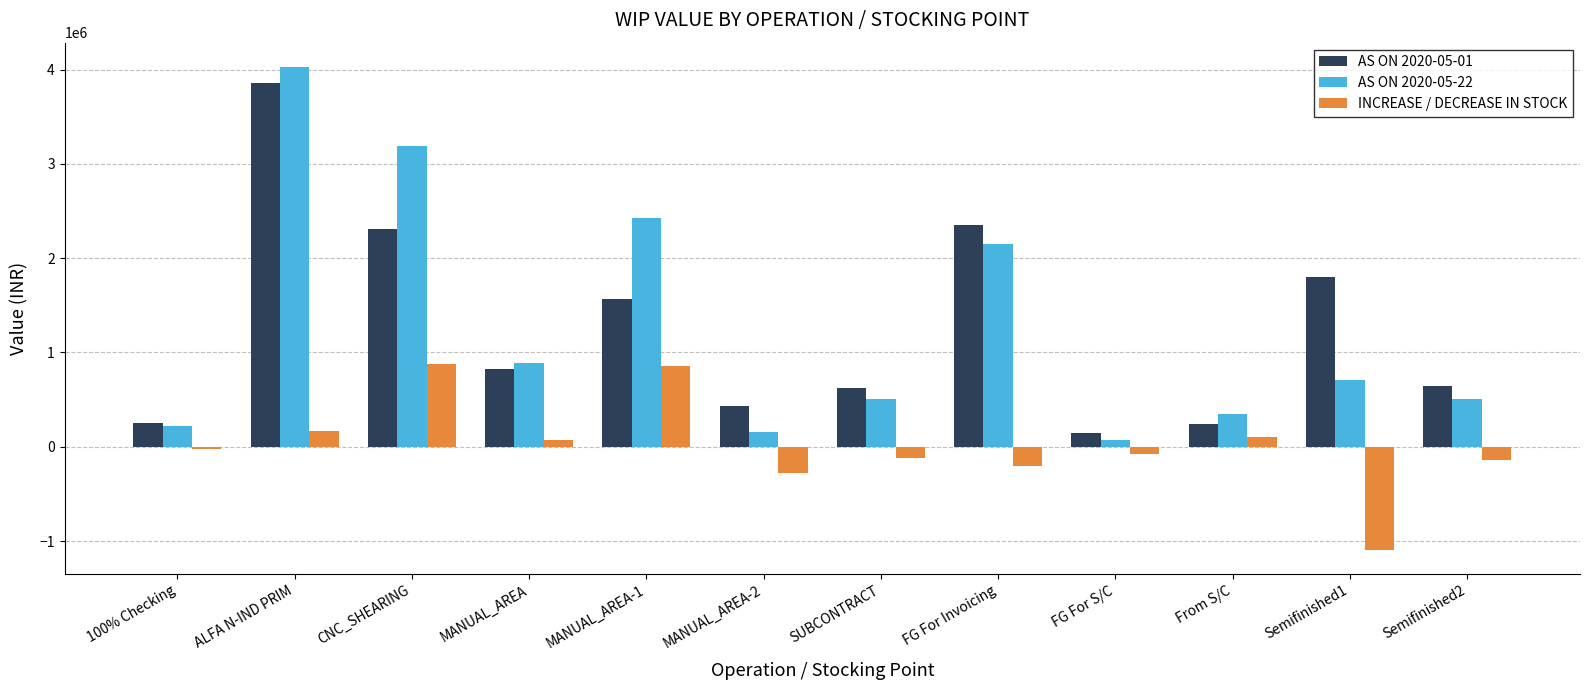

What is the smallest value displayed?

-1093490.4